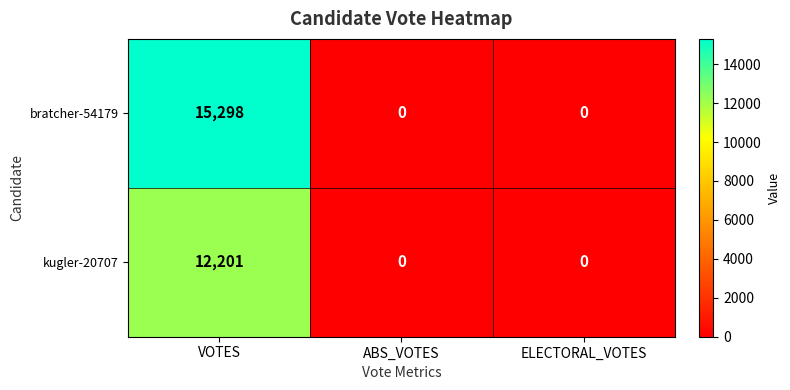

The kugler-20707 series shows -5716 at ABS_VOTES. True or false?

False